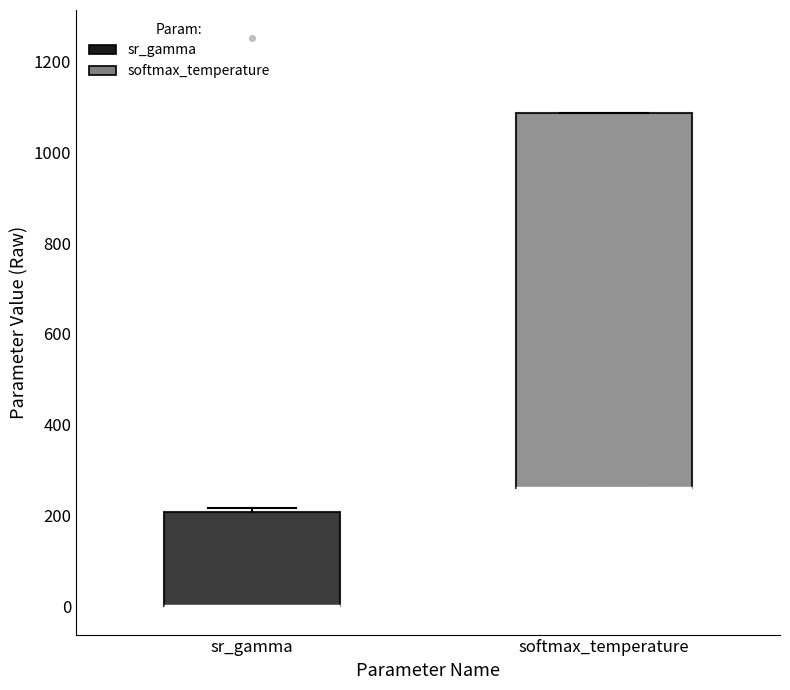

Reading left to right, transcribe this box plot: for each box, give where its median line is, the range the box spans, and where its two whiskers end, as read against the y-axis. The values are not printed on the chart, so give them approximately, as read against the axis.

sr_gamma: median 0 (drawn on the box's lower edge), box 0 to 200, whiskers 0 to 220
softmax_temperature: median 260 (drawn on the box's lower edge), box 260 to 1080, whiskers 260 to 1080